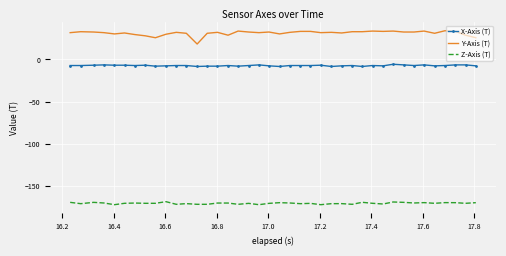

What is the smallest value displayed?

-171.8